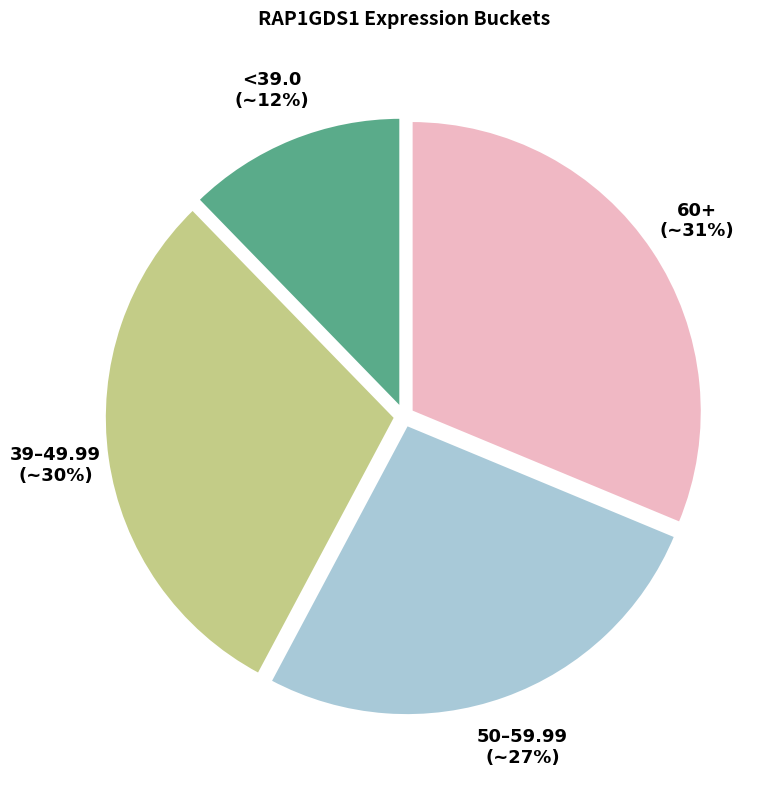

Between 50–59.99 (~27%) and 39–49.99 (~30%), which is larger?

39–49.99 (~30%)